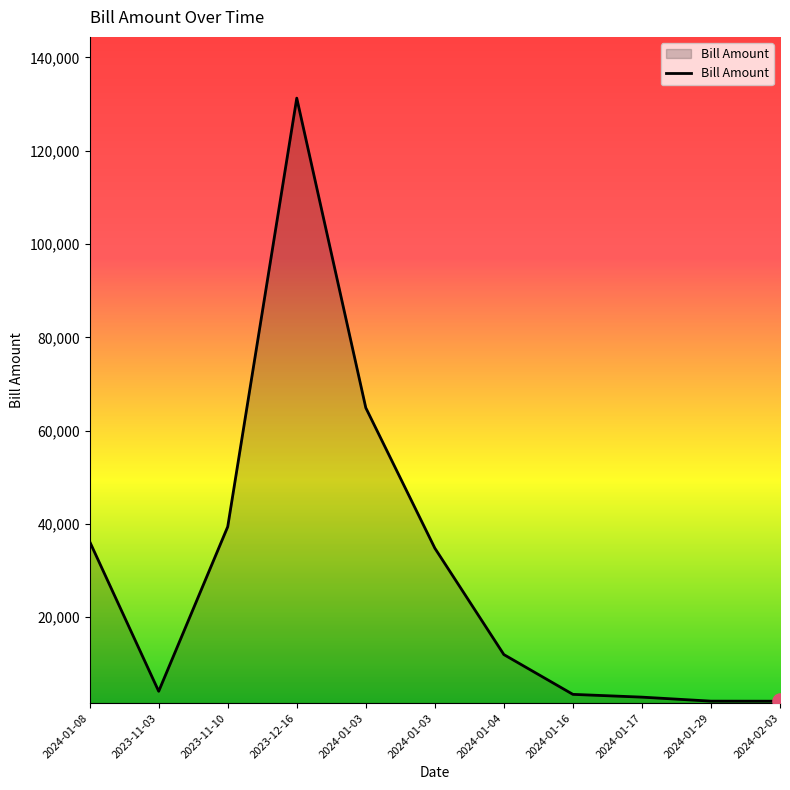

Approximately how many times larger is the value at 2024-01-17 compared to 2024-01-04?

0.2